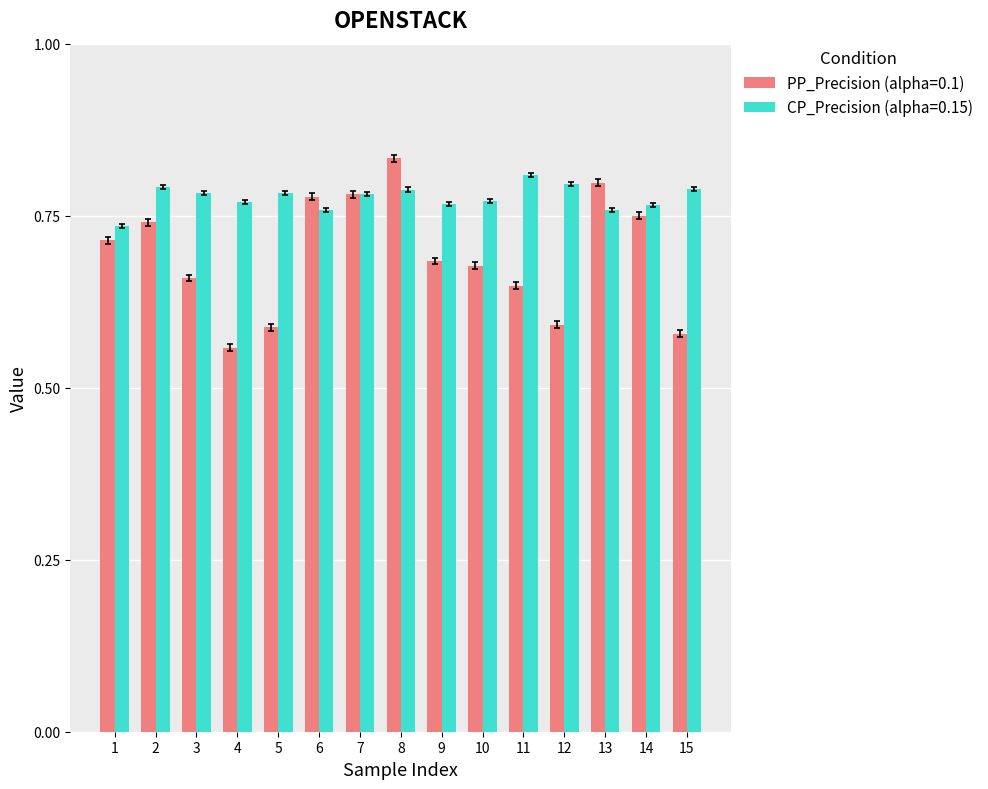

Count the PP_Precision (alpha=0.1) values in the range 0 to 1.

15